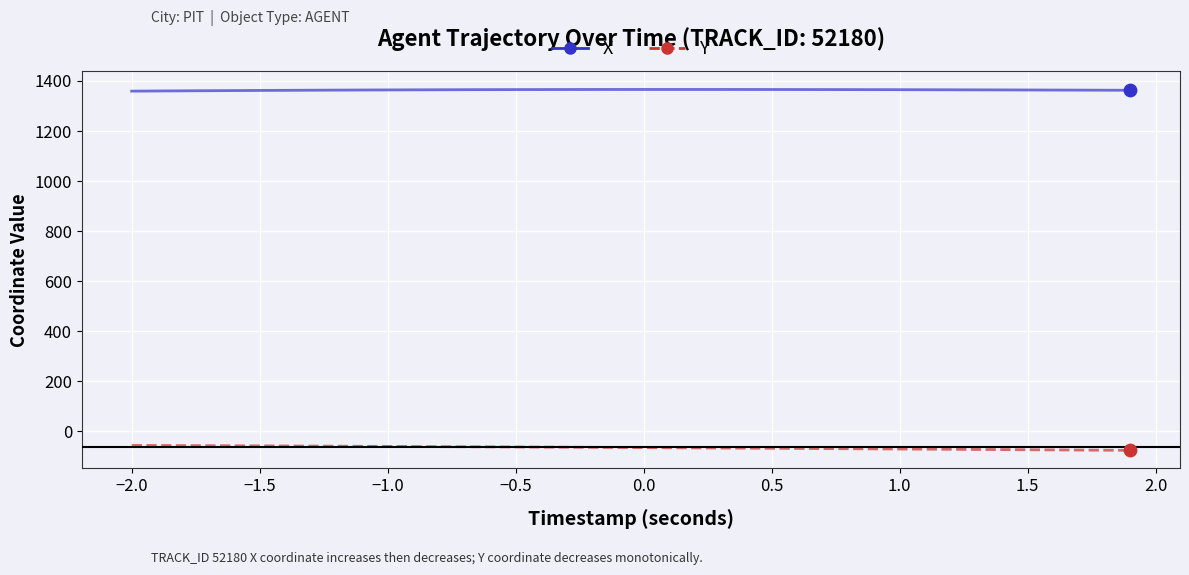

What are all the series names shown in the legend?

X, Y